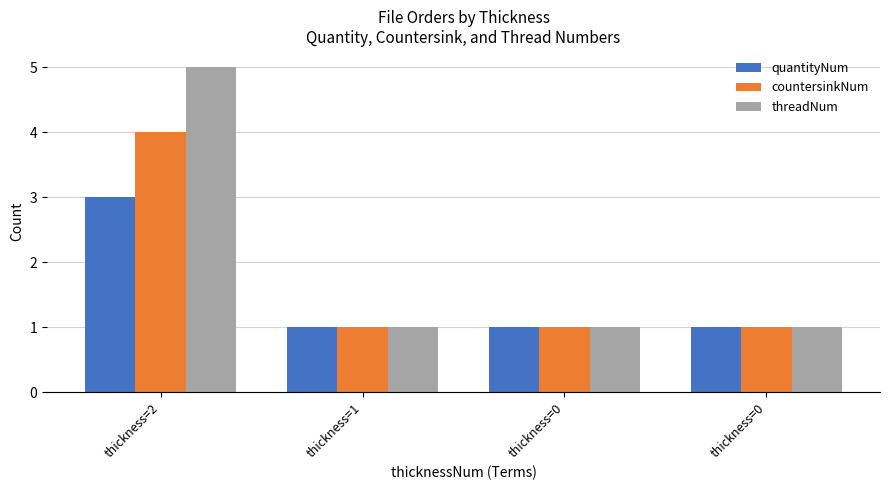

Which series has the largest total across all categories?

threadNum